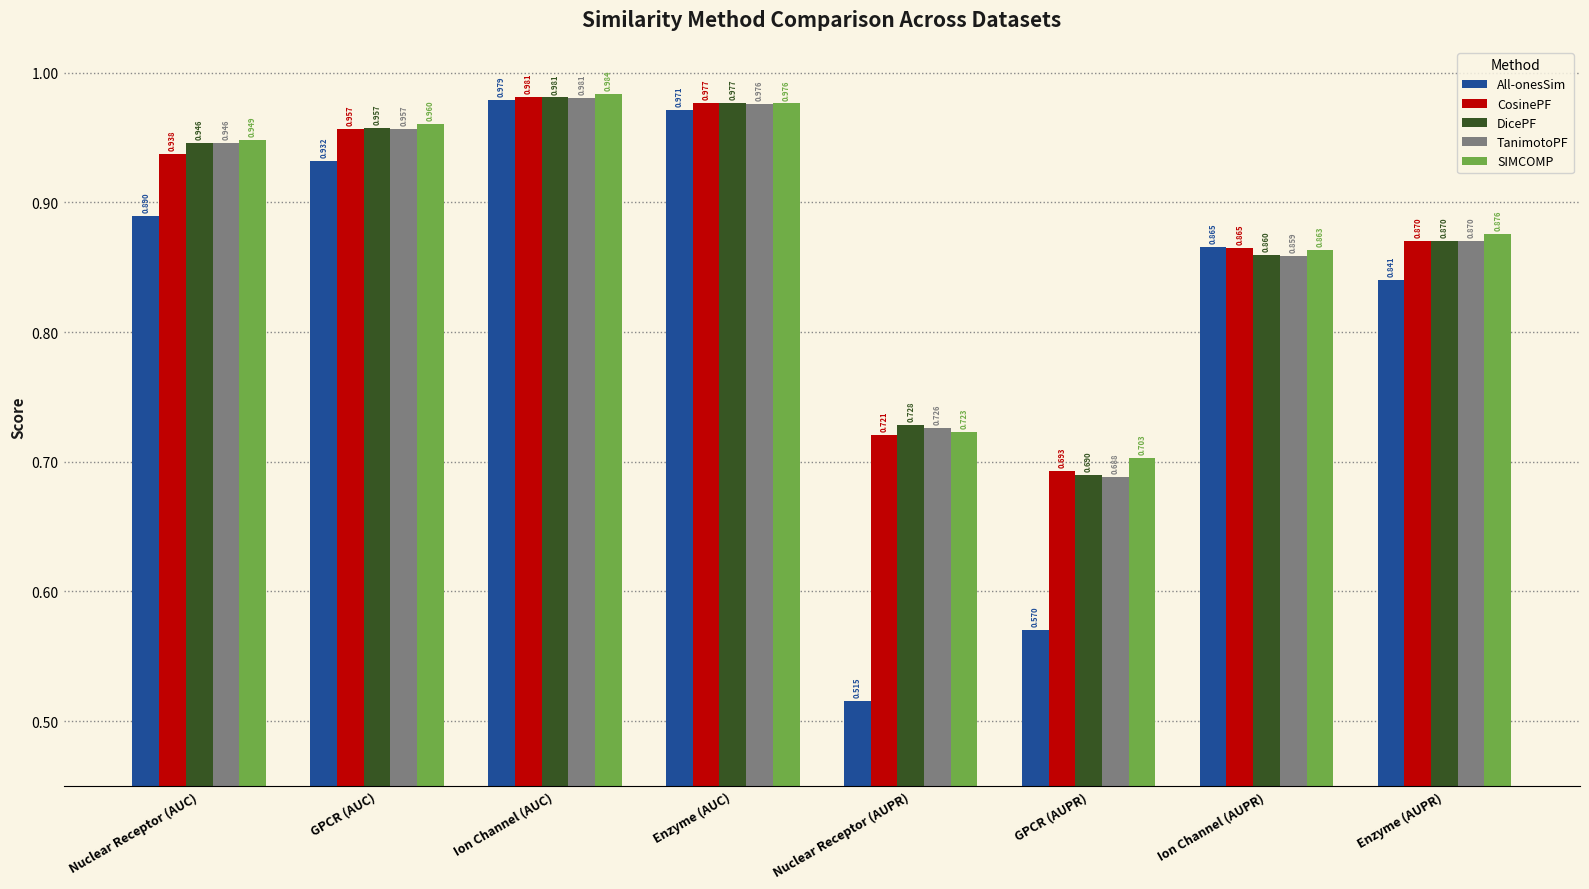

Which label corresponds to the smallest value in the chart?

Nuclear Receptor (AUPR)